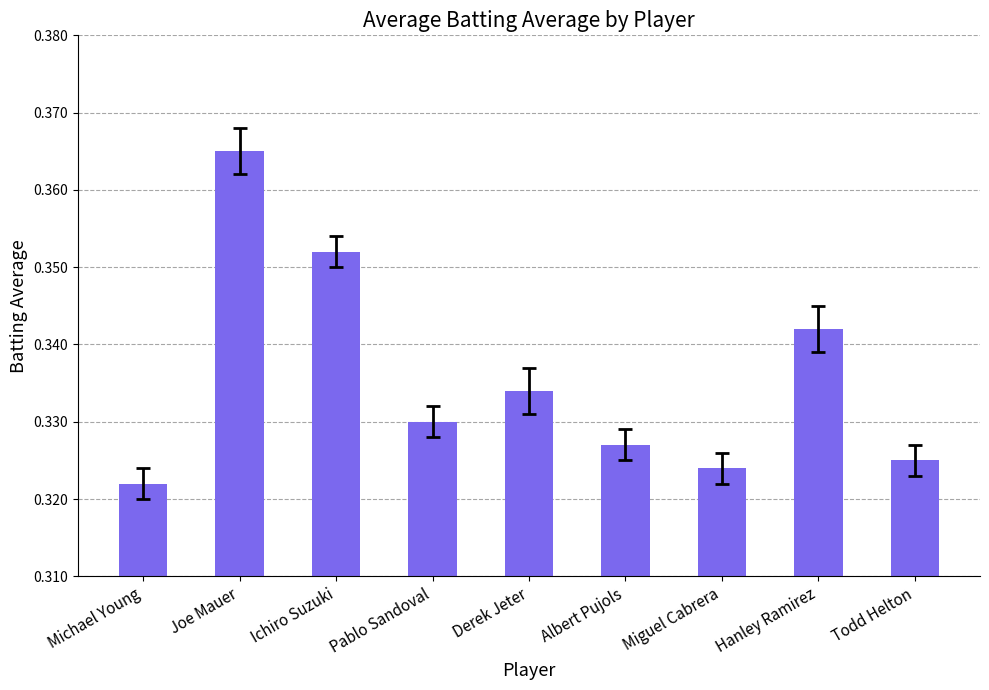

What is the label of the 2nd bar from the right?

Hanley Ramirez